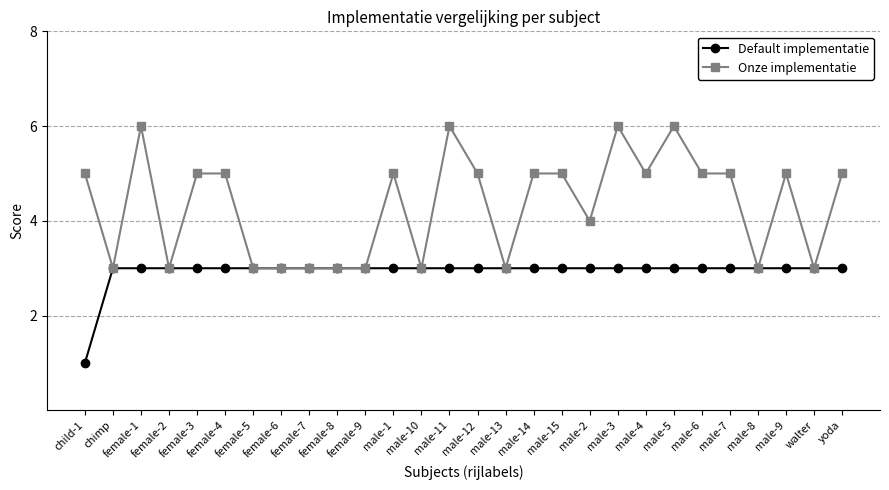

Where is the first local maximum for Onze implementatie?

female-1